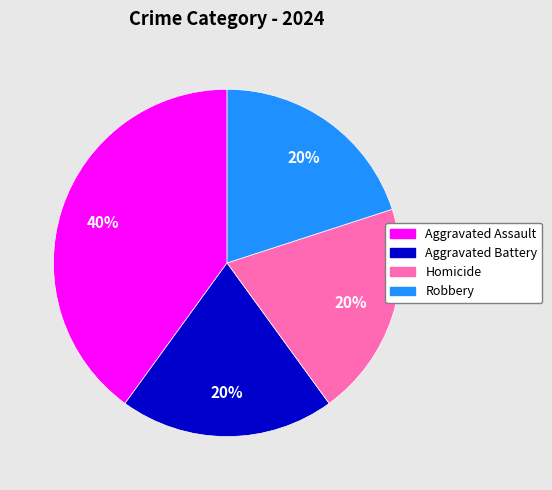

How many slices are in this pie chart?

4